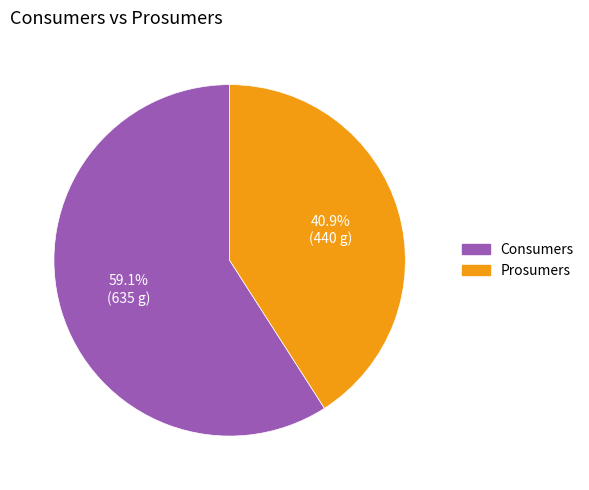

How many slices are in this pie chart?

2